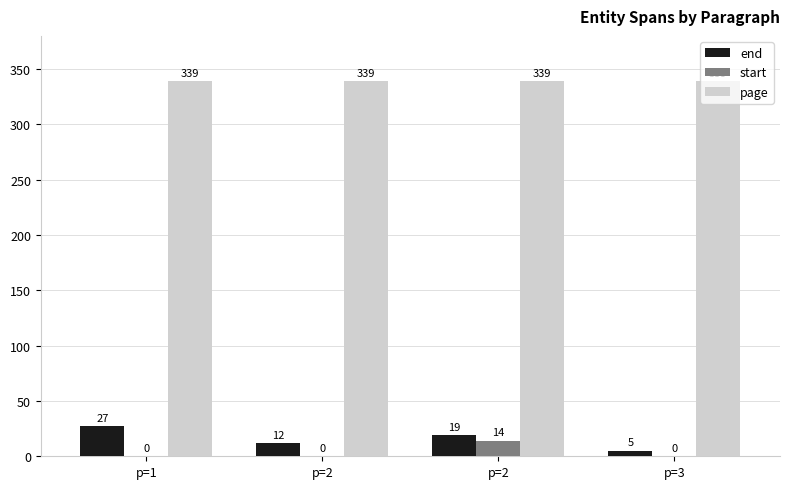

Reading left to right, transcribe all the data shown in this chart.

end: p=1=27	p=2=12	p=2=19	p=3=5
start: p=1=0	p=2=0	p=2=14	p=3=0
page: p=1=339	p=2=339	p=2=339	p=3=339